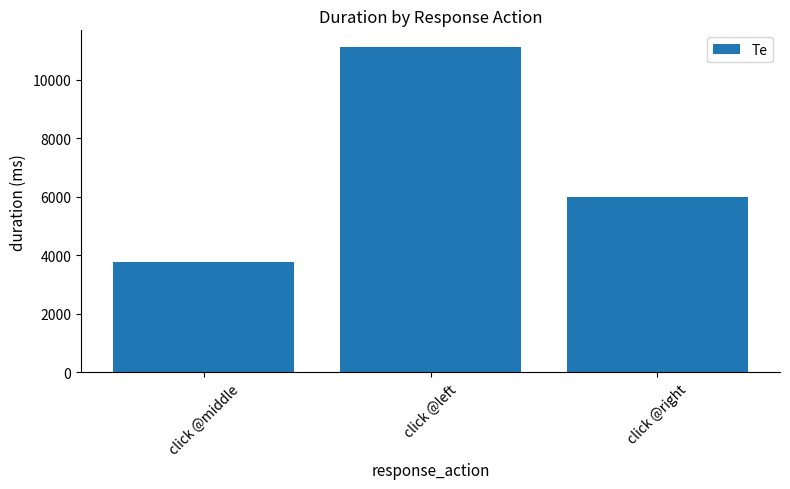

True or false: the data shows 6002.7 at click @right.

True